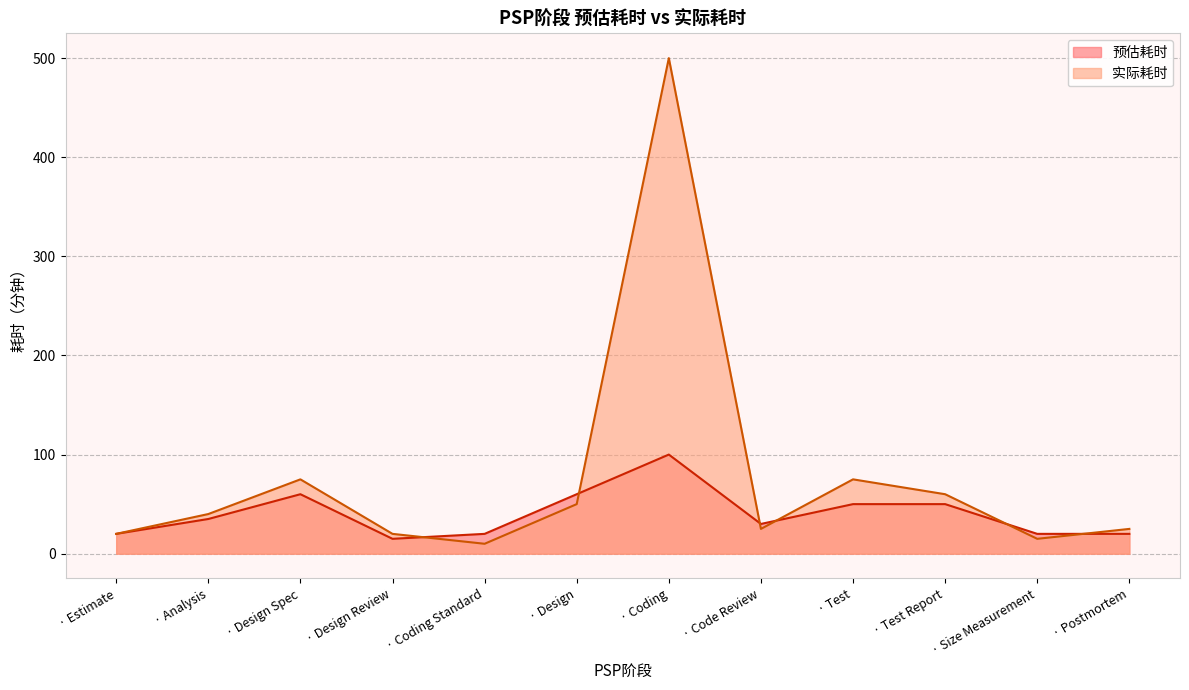

Which category has the lowest value in the 实际耗时 series?

· Coding Standard